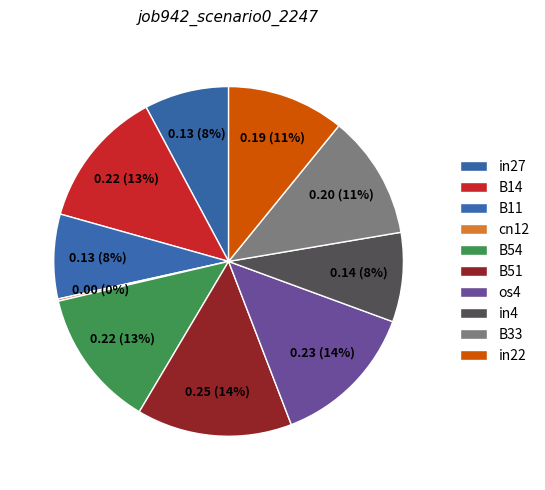

Is it true that in22 is 6% of the pie?

False